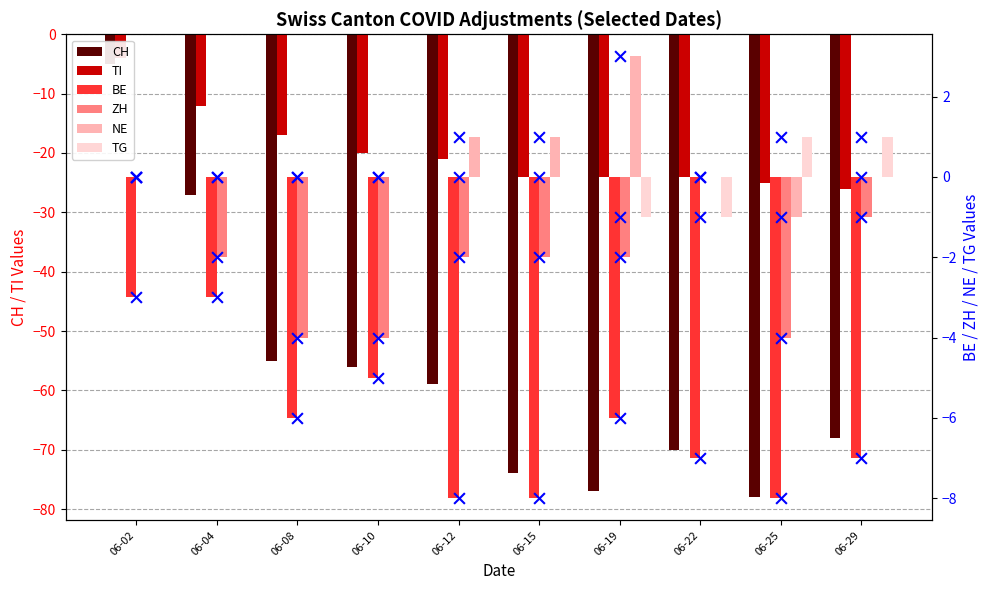

What is the total value across all series at 06-02?

-12